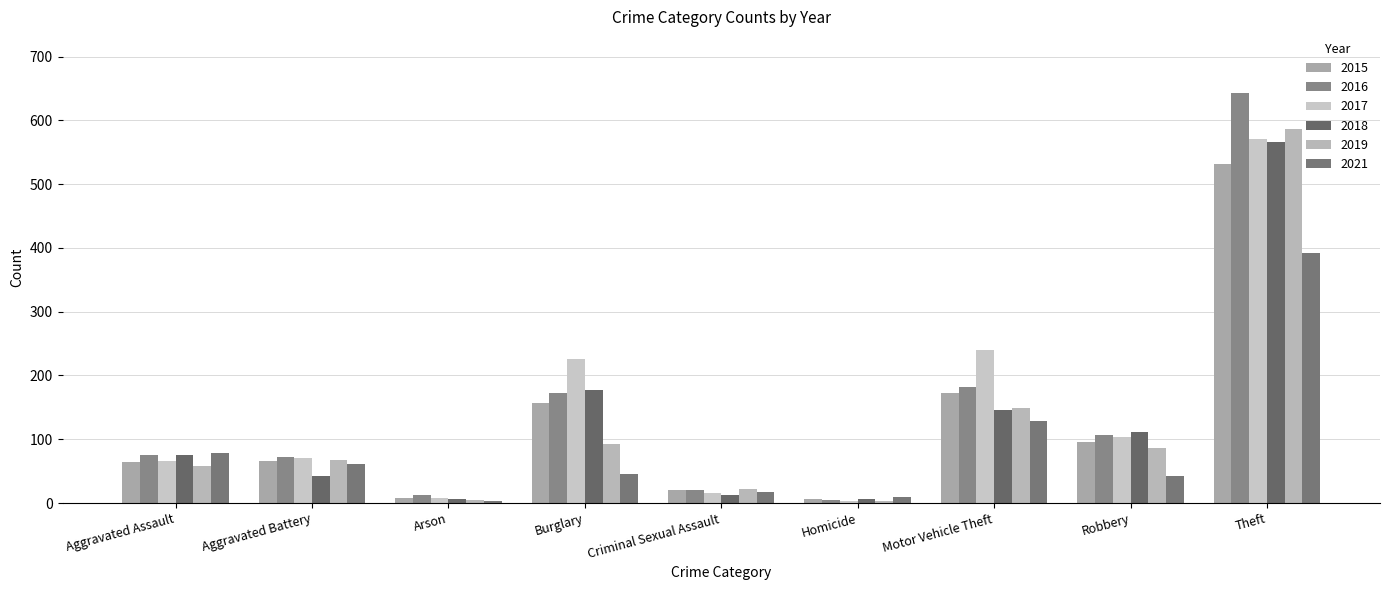

What is the difference between the second highest and minimum values in the 2021 series?

126